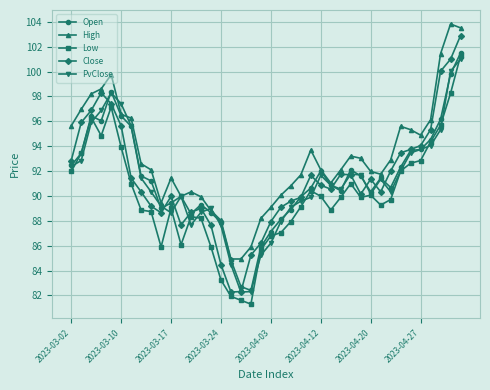

What is the sum of all PvClose values?

3646.9